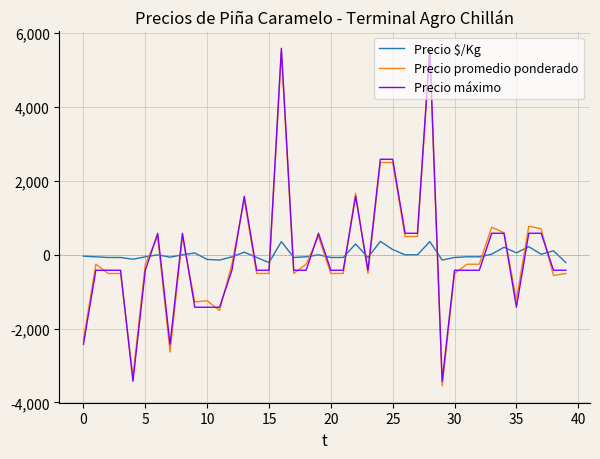

How many intersections are there between Precio máximo and Precio $/Kg?

18